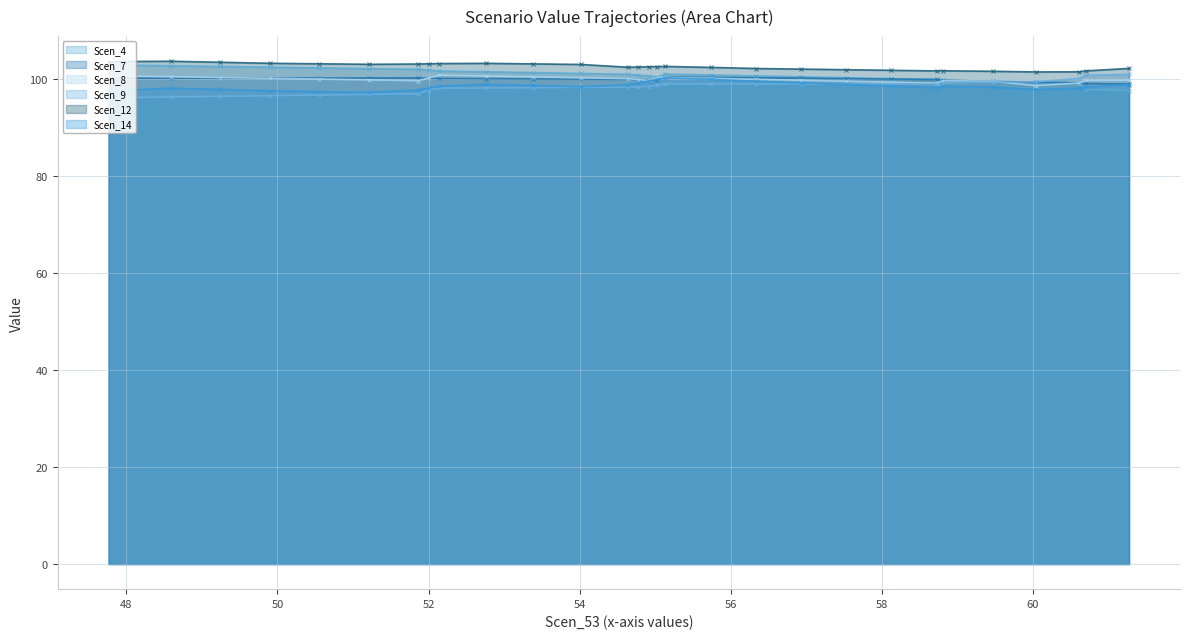

What is the value of the Scen_12 point at the 22nd from the left?

102.0